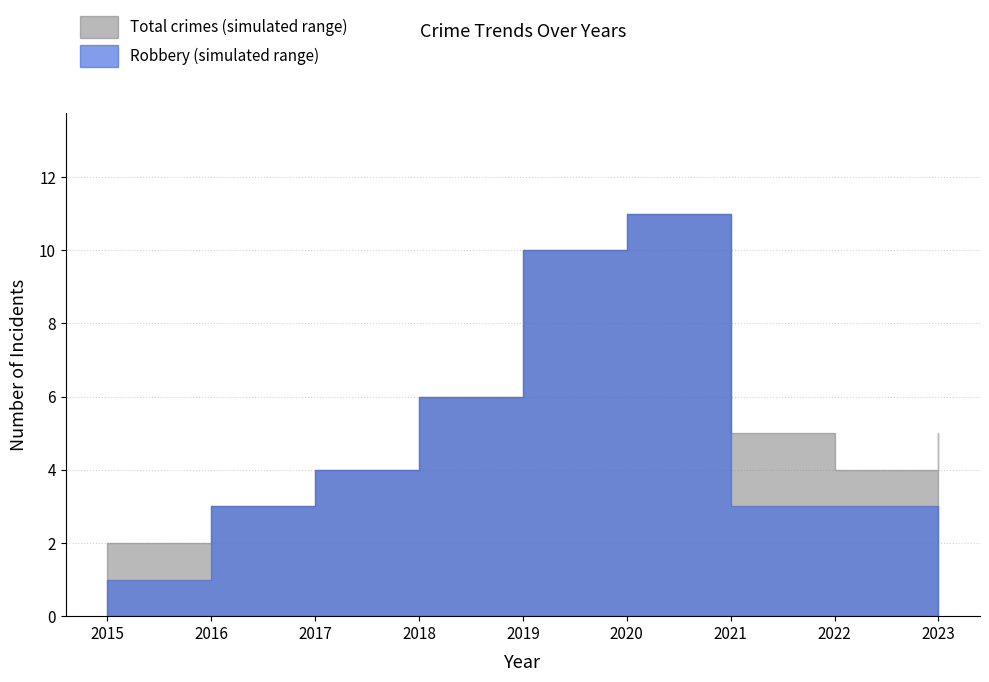

At which category does the chart reach its peak across all series?

2020